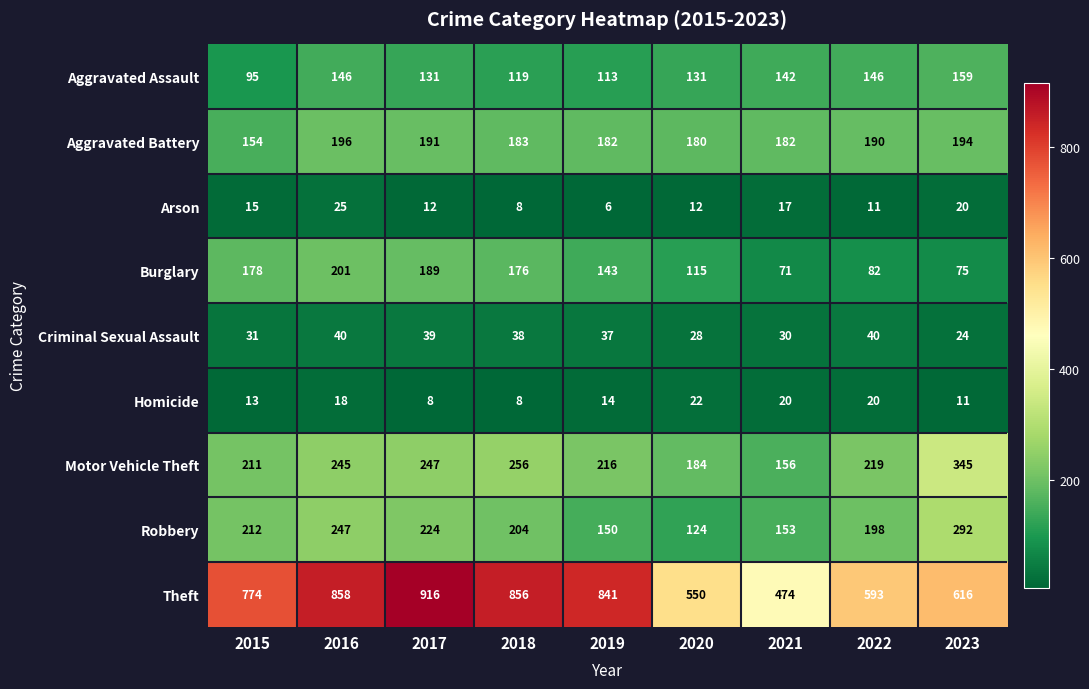

What is the difference between the maximum and second lowest values in the Aggravated Assault series?

46